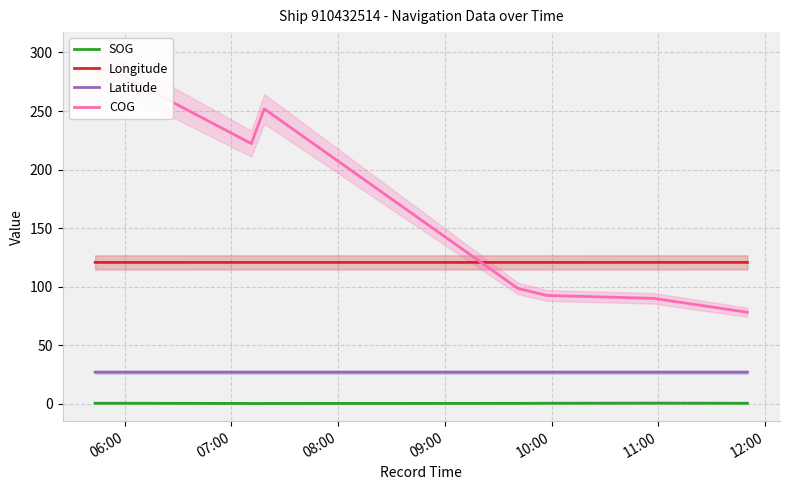

Which series has the largest range (max minus min)?

COG